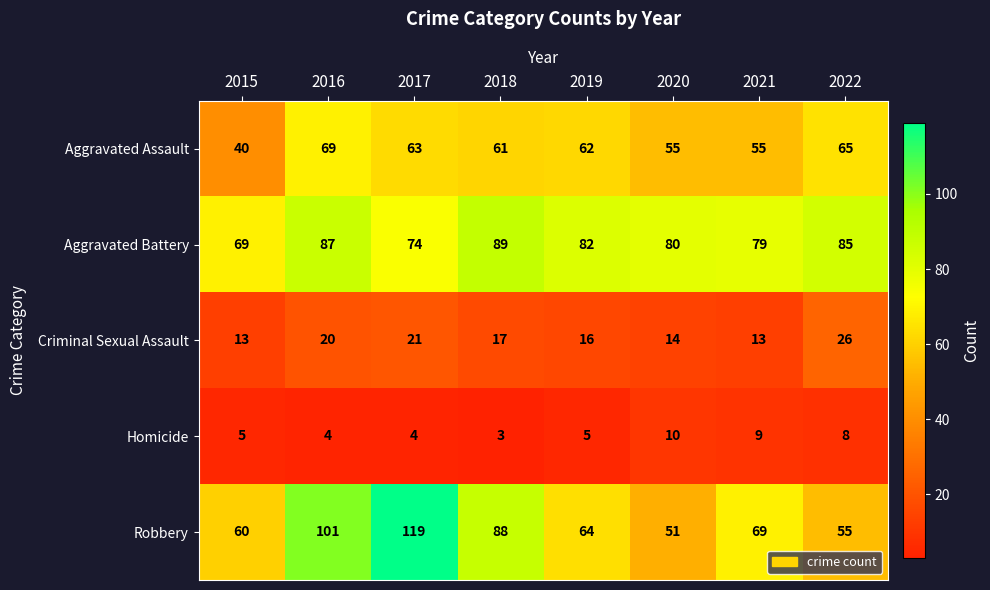

What is the sum of all Robbery values?

607